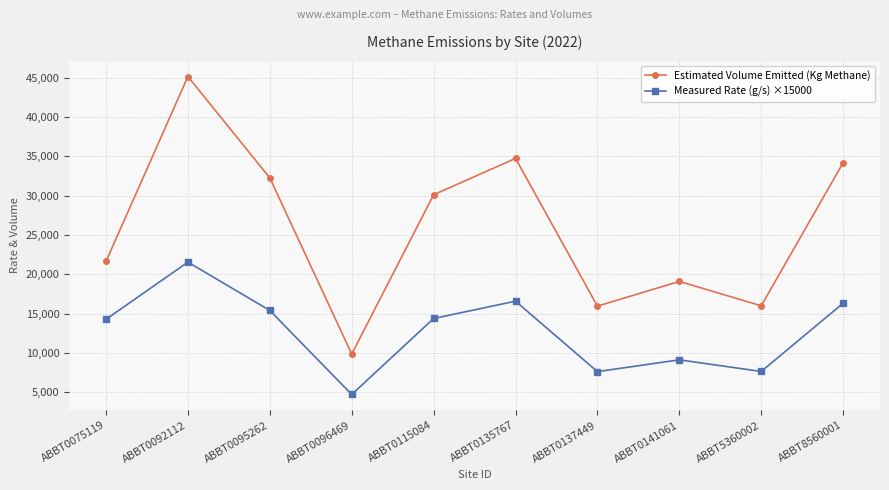

True or false: Estimated Volume Emitted (Kg Methane) and Measured Rate (g/s) ×15000 intersect in this chart.

False